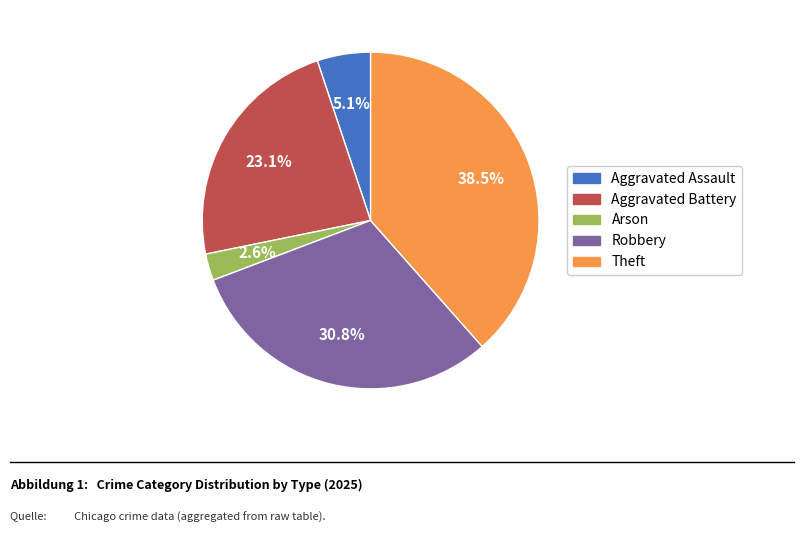

Approximately how many times larger is the value at Aggravated Battery compared to Aggravated Assault?

4.5